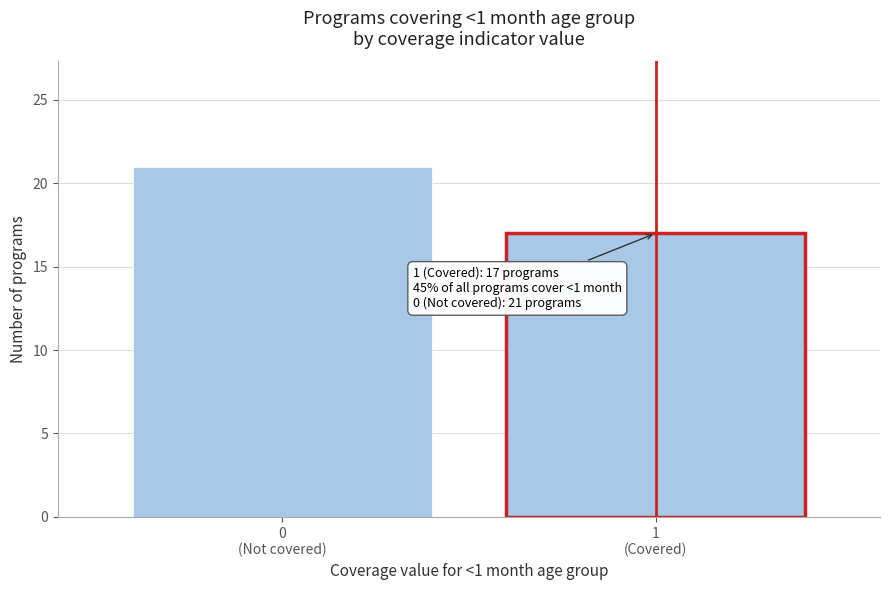

Reading left to right, what are all the values shown in this chart?

21	17